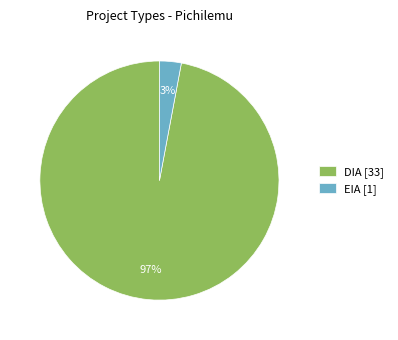

To the nearest percent, what percentage of the pie is DIA?

97%